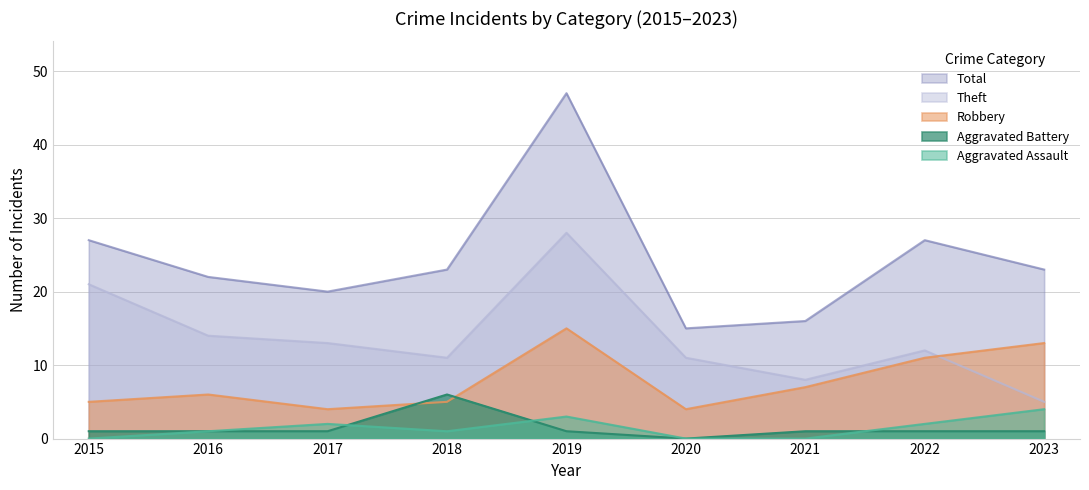

True or false: Aggravated Assault and Theft intersect in this chart.

False